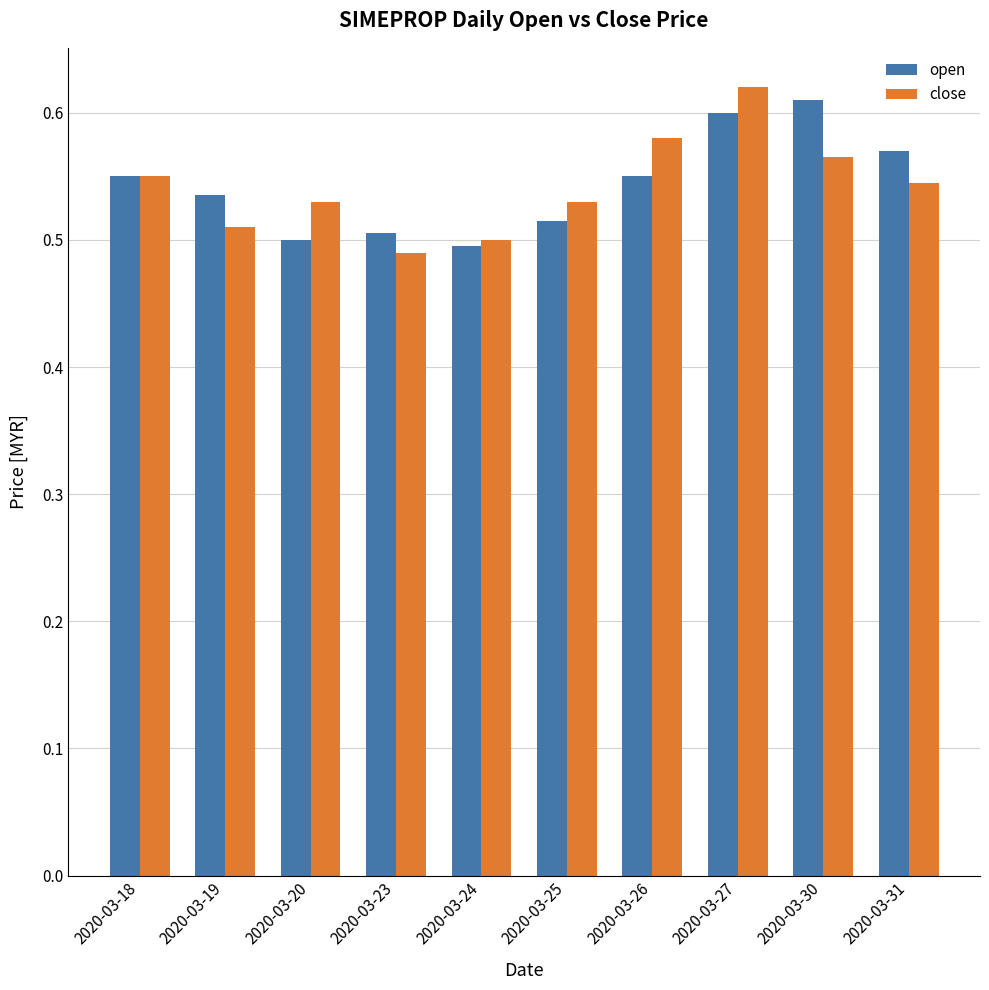

What are all the series names shown in the legend?

open, close